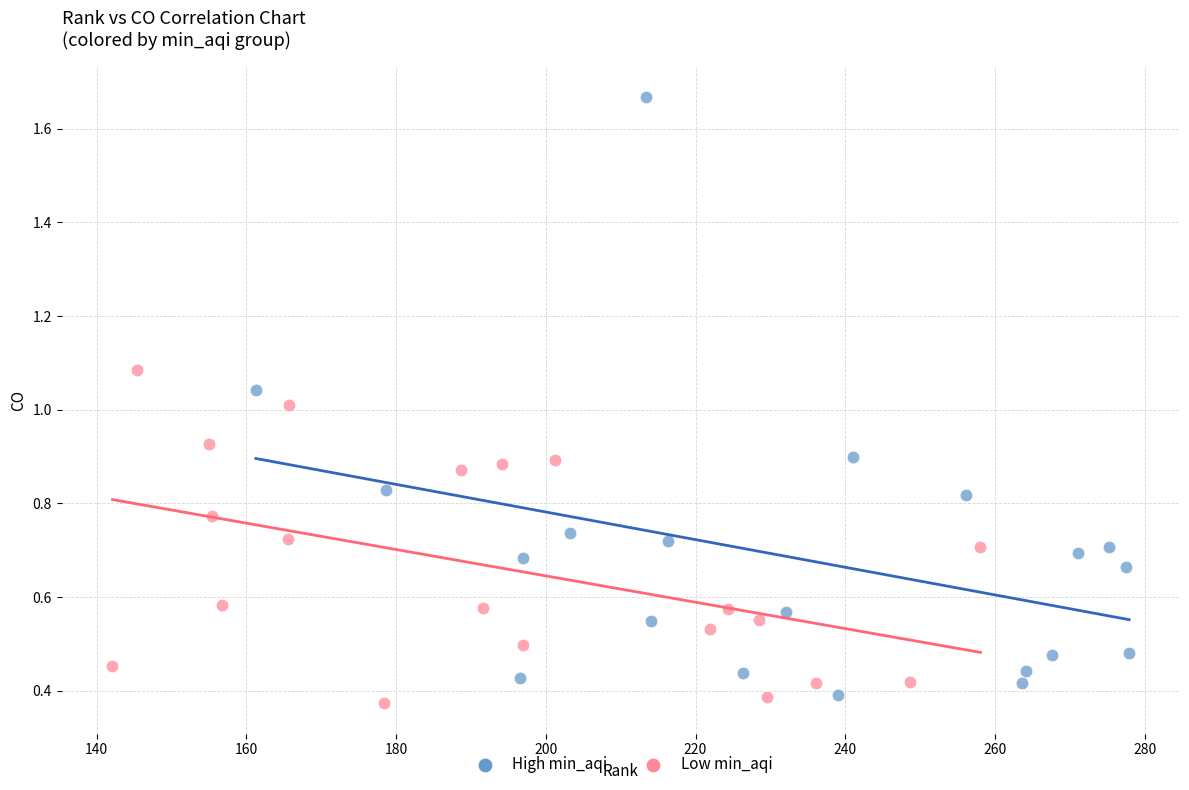

Which series has the widest spread of Y values?

High min_aqi